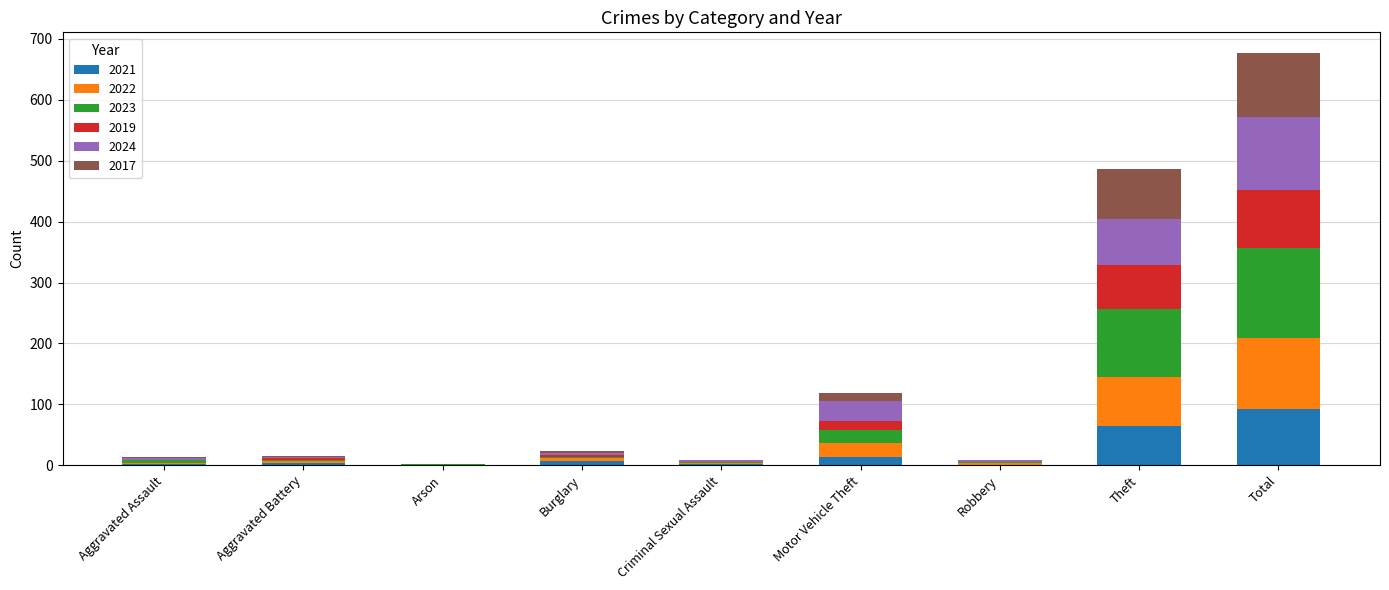

Which category has the highest value in the 2021 series?

Total